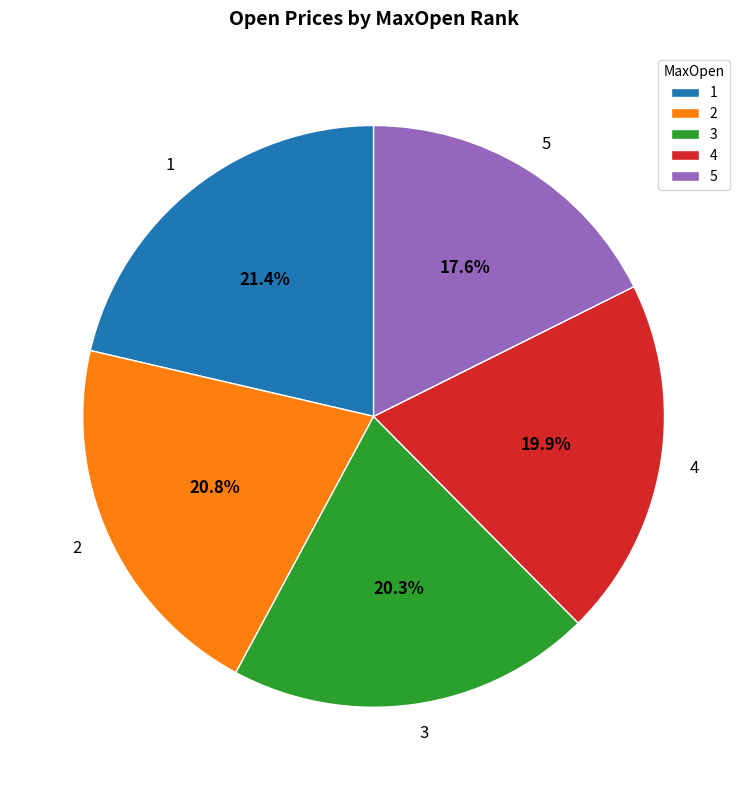

Which has a higher value, 5 or 3?

3